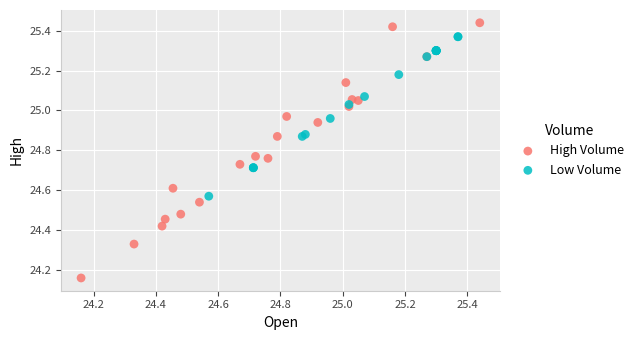

Which series contains the lowest Y value?

High Volume